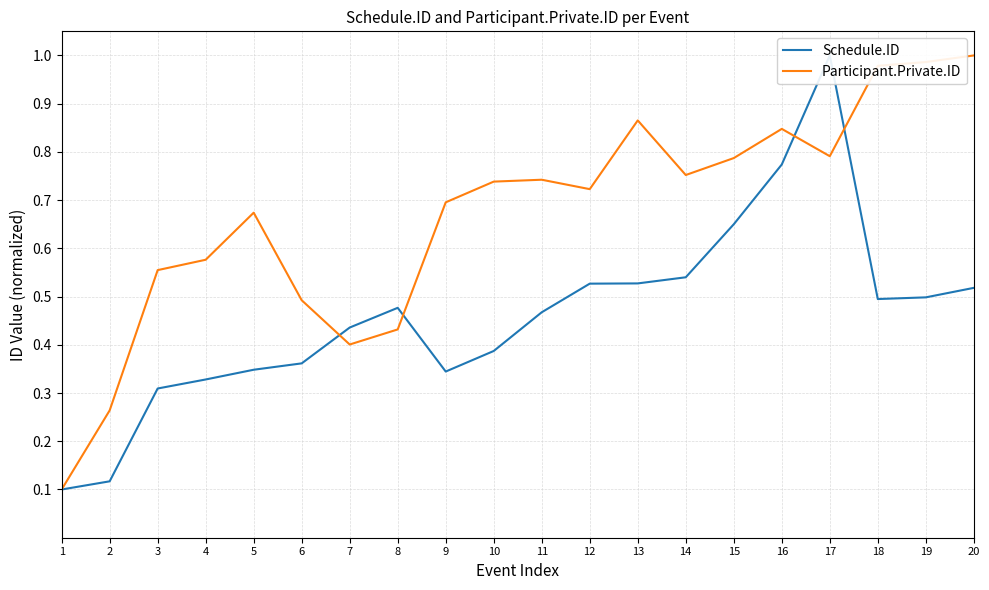

Is it true that Schedule.ID equals 0.1 at 1?

True